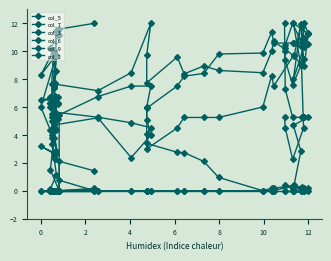

True or false: col_3 and col_9 intersect in this chart.

True